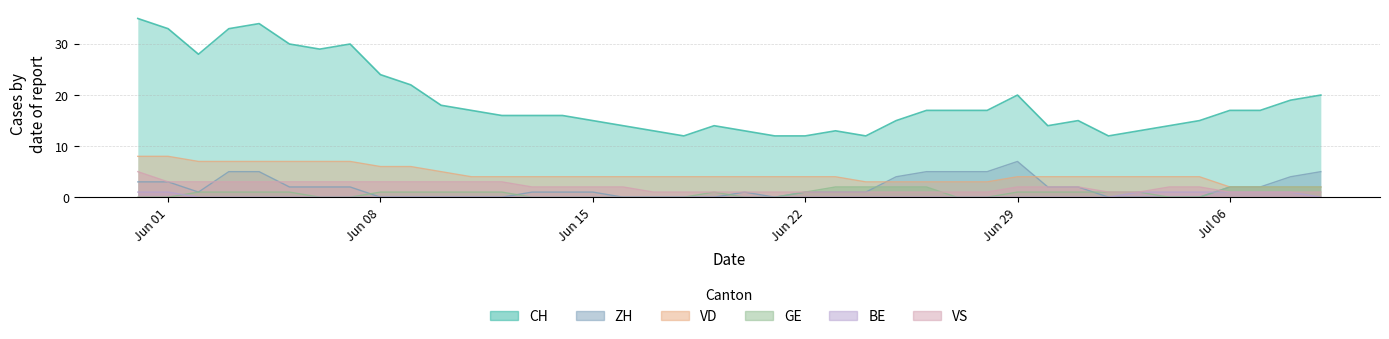

Which series has the largest total across all categories?

CH